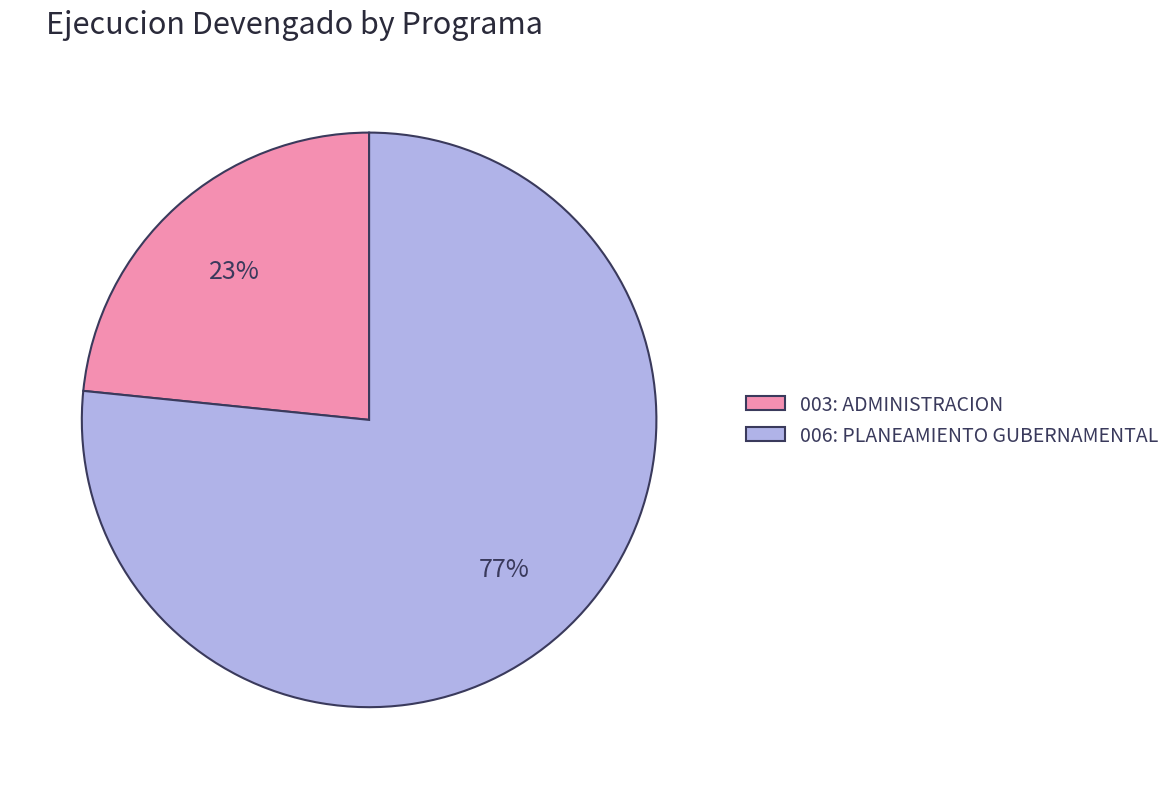

To the nearest percent, what portion does 006: PLANEAMIENTO GUBERNAMENTAL represent?

77%